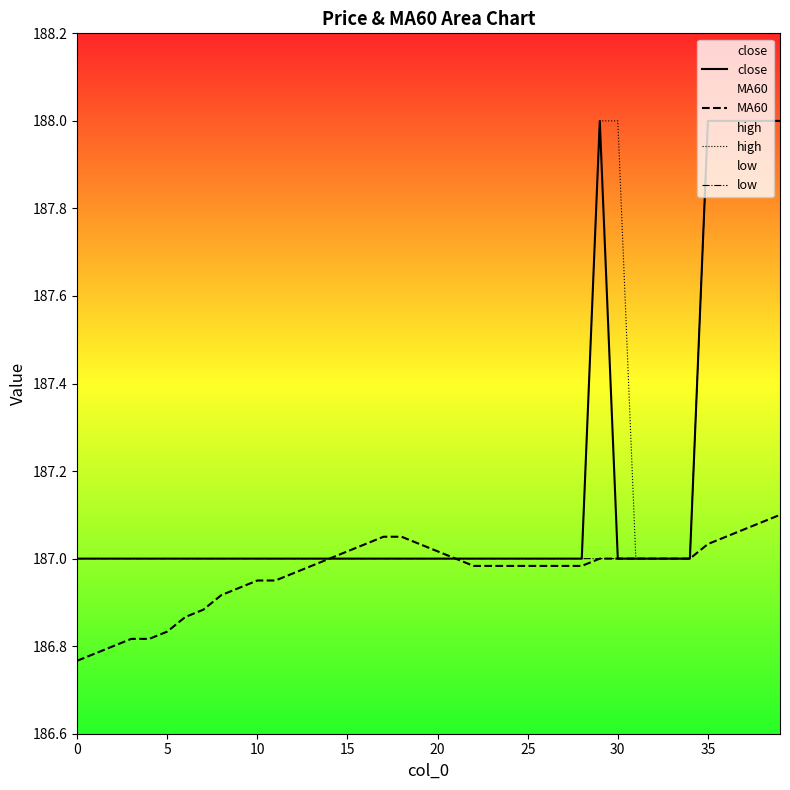

What is the sum of all high values?

7487